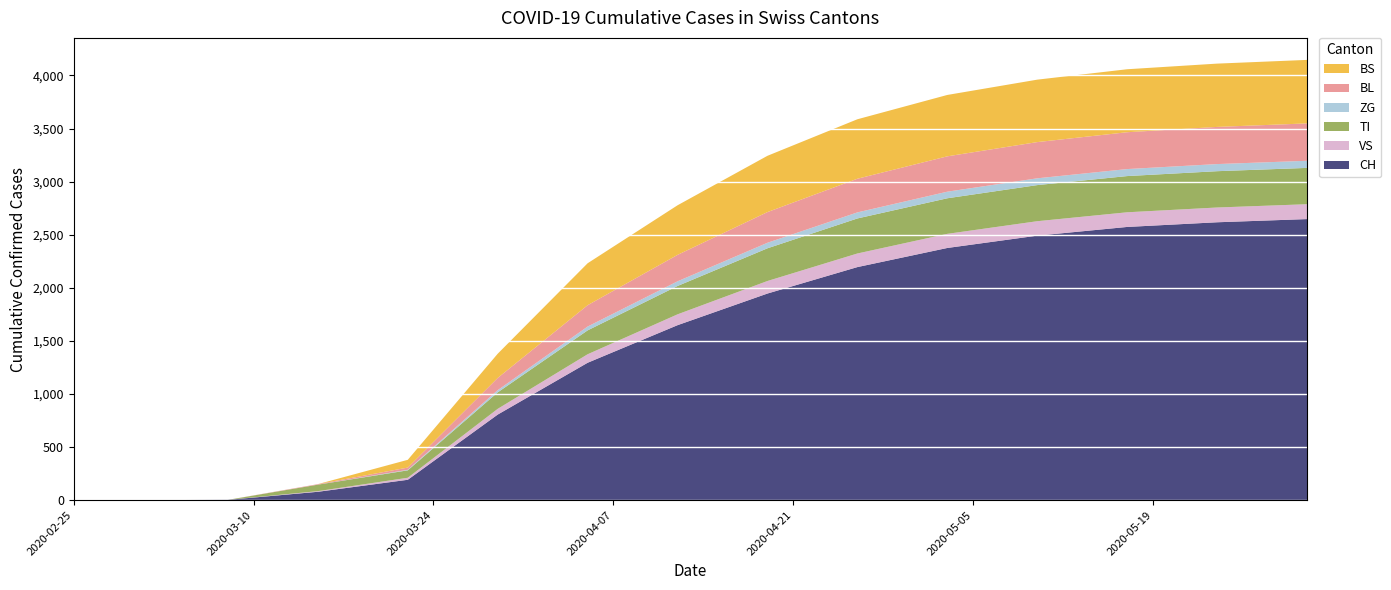

Reading left to right, what are all the values shown in this chart?

CH: 2020-02-25=0	2020-03-01=0	2020-03-08=3	2020-03-15=79	2020-03-22=192	2020-03-29=806	2020-04-05=1294	2020-04-12=1648	2020-04-19=1946	2020-04-26=2195	2020-05-03=2375	2020-05-10=2491	2020-05-17=2573	2020-05-24=2617	2020-05-31=2647
VS: 2020-02-25=0	2020-03-01=0	2020-03-08=0	2020-03-15=6	2020-03-22=19	2020-03-29=54	2020-04-05=80	2020-04-12=102	2020-04-19=118	2020-04-26=128	2020-05-03=133	2020-05-10=136	2020-05-17=138	2020-05-24=139	2020-05-31=140
TI: 2020-02-25=0	2020-03-01=0	2020-03-08=0	2020-03-15=61	2020-03-22=70	2020-03-29=155	2020-04-05=225	2020-04-12=267	2020-04-19=308	2020-04-26=330	2020-05-03=335	2020-05-10=340	2020-05-17=341	2020-05-24=342	2020-05-31=342
ZG: 2020-02-25=0	2020-03-01=0	2020-03-08=0	2020-03-15=0	2020-03-22=5	2020-03-29=21	2020-04-05=36	2020-04-12=44	2020-04-19=52	2020-04-26=57	2020-05-03=62	2020-05-10=64	2020-05-17=66	2020-05-24=67	2020-05-31=67
BL: 2020-02-25=0	2020-03-01=0	2020-03-08=0	2020-03-15=5	2020-03-22=21	2020-03-29=115	2020-04-05=201	2020-04-12=249	2020-04-19=289	2020-04-26=317	2020-05-03=333	2020-05-10=341	2020-05-17=347	2020-05-24=350	2020-05-31=352
BS: 2020-02-25=0	2020-03-01=0	2020-03-08=0	2020-03-15=0	2020-03-22=73	2020-03-29=228	2020-04-05=395	2020-04-12=467	2020-04-19=530	2020-04-26=560	2020-05-03=578	2020-05-10=588	2020-05-17=593	2020-05-24=596	2020-05-31=598